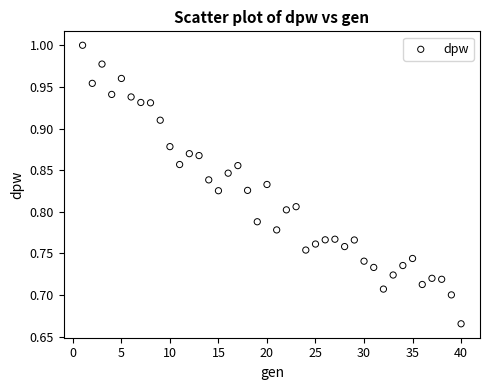

What is the range of Y values (max minus min)?

0.3